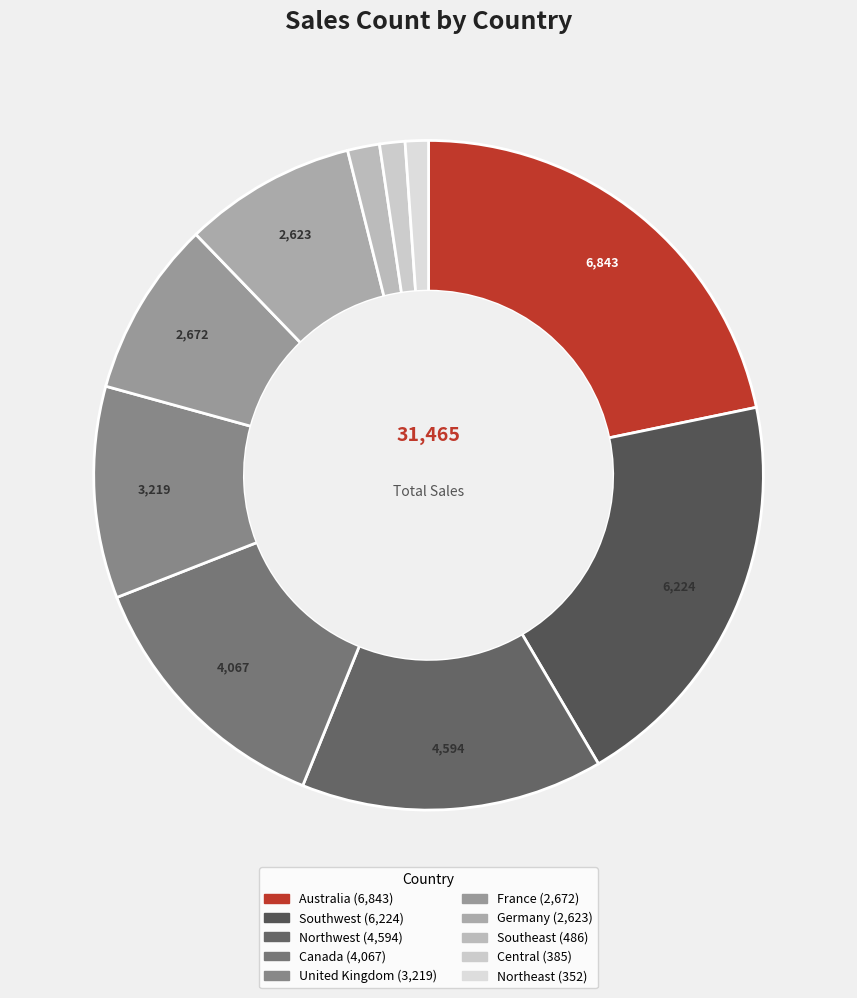

How many slices are in this pie chart?

10